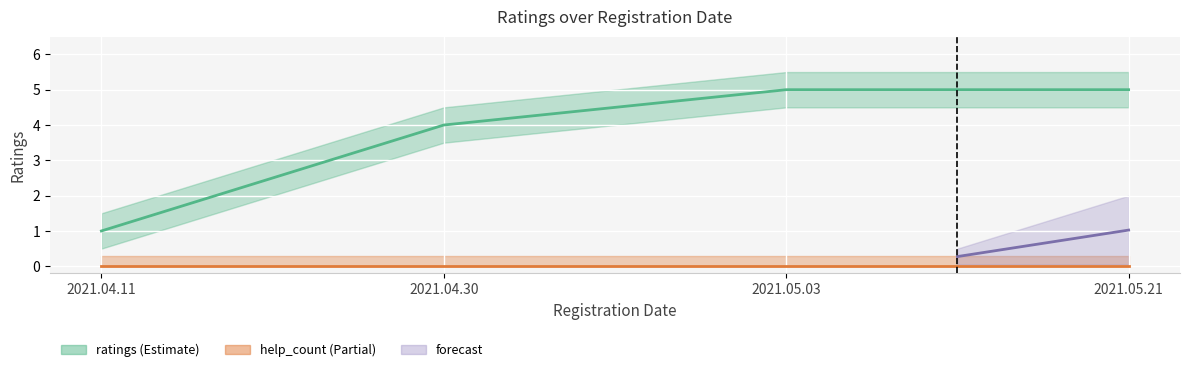

What is the label of the 1st point from the right?

2021.05.21